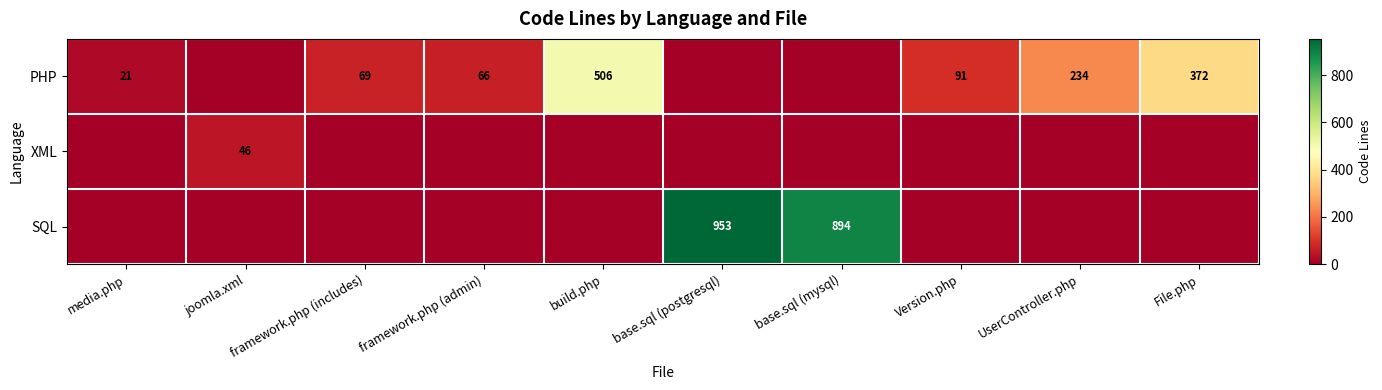

The value of PHP at media.php is 31. True or false?

False